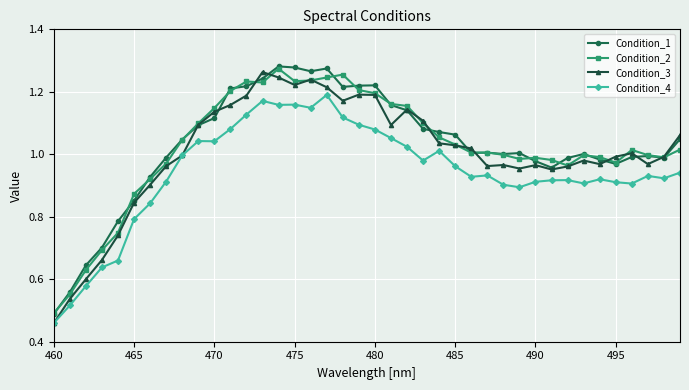

How many lines are shown in the chart?

4